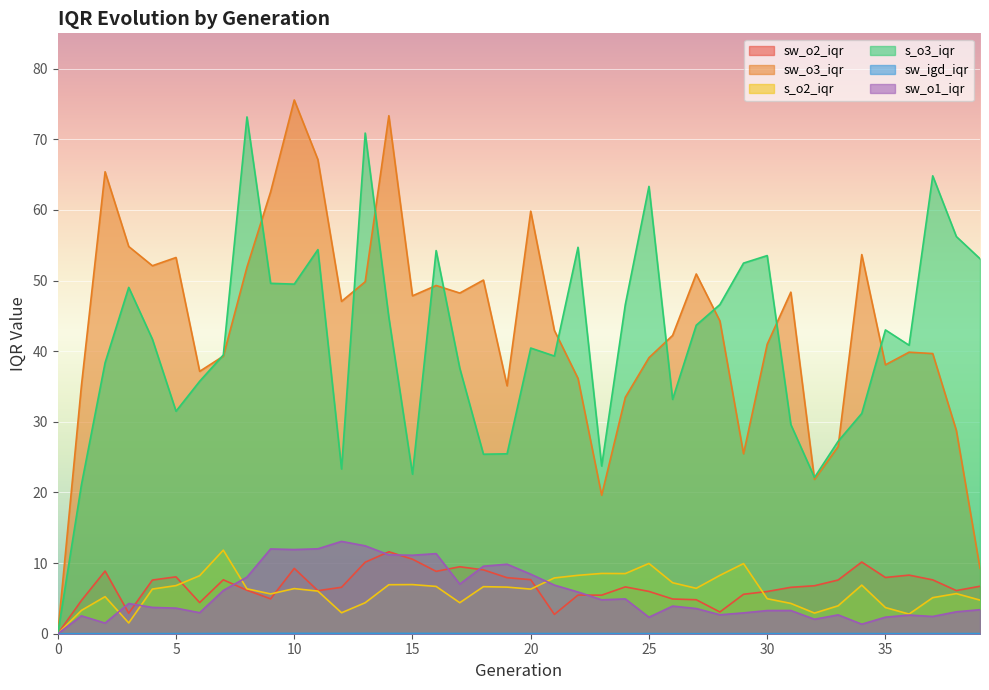

Which category has the highest value in the sw_igd_iqr series?

9